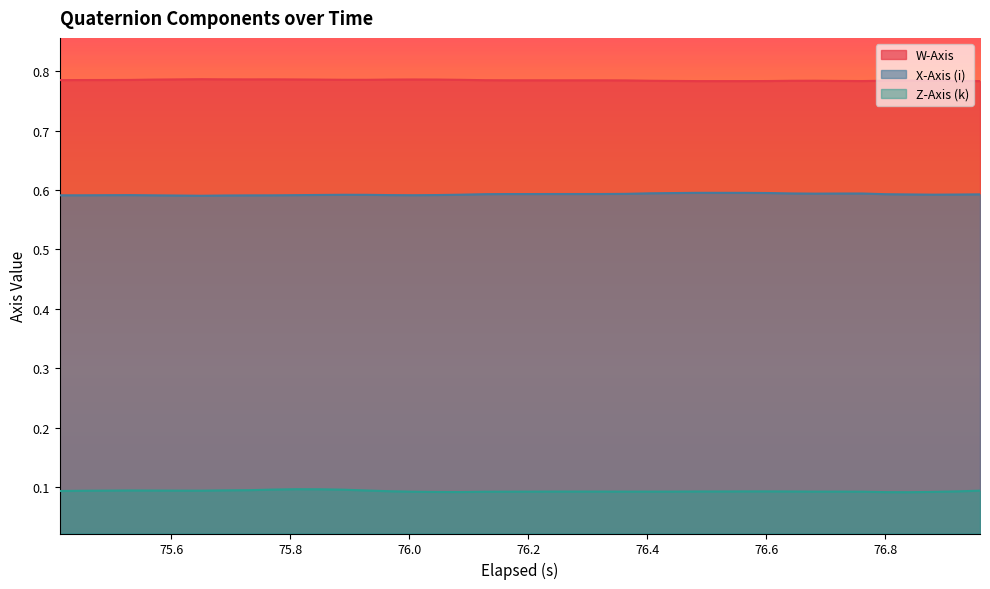

True or false: X-Axis (i) and W-Axis intersect in this chart.

False